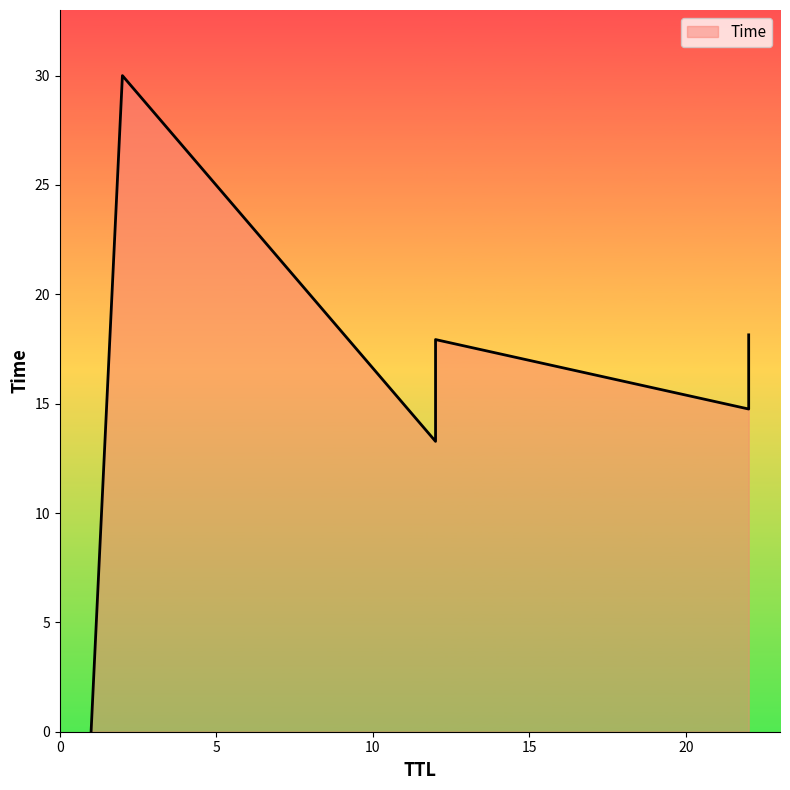

At which label is the value closest to 15?

22